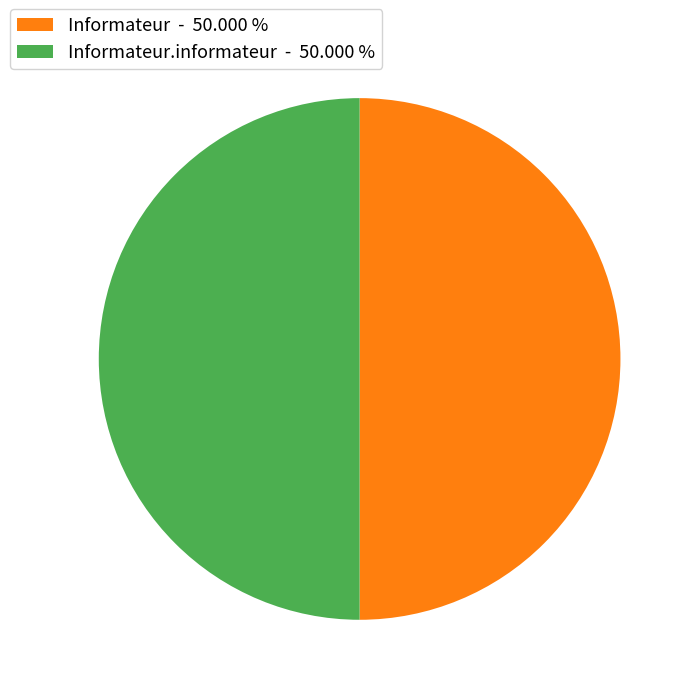

Do Informateur.informateur - 50.000 % and Informateur - 50.000 % together represent more than half of the pie?

Yes